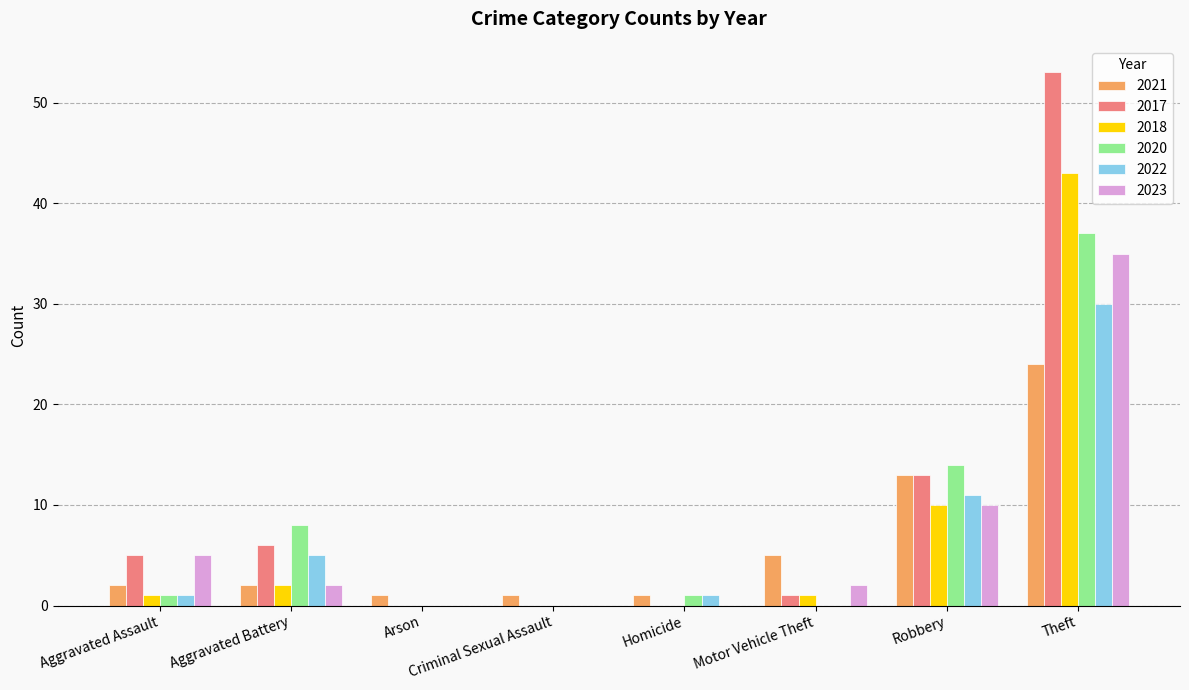

What is the maximum value shown in the chart?

53